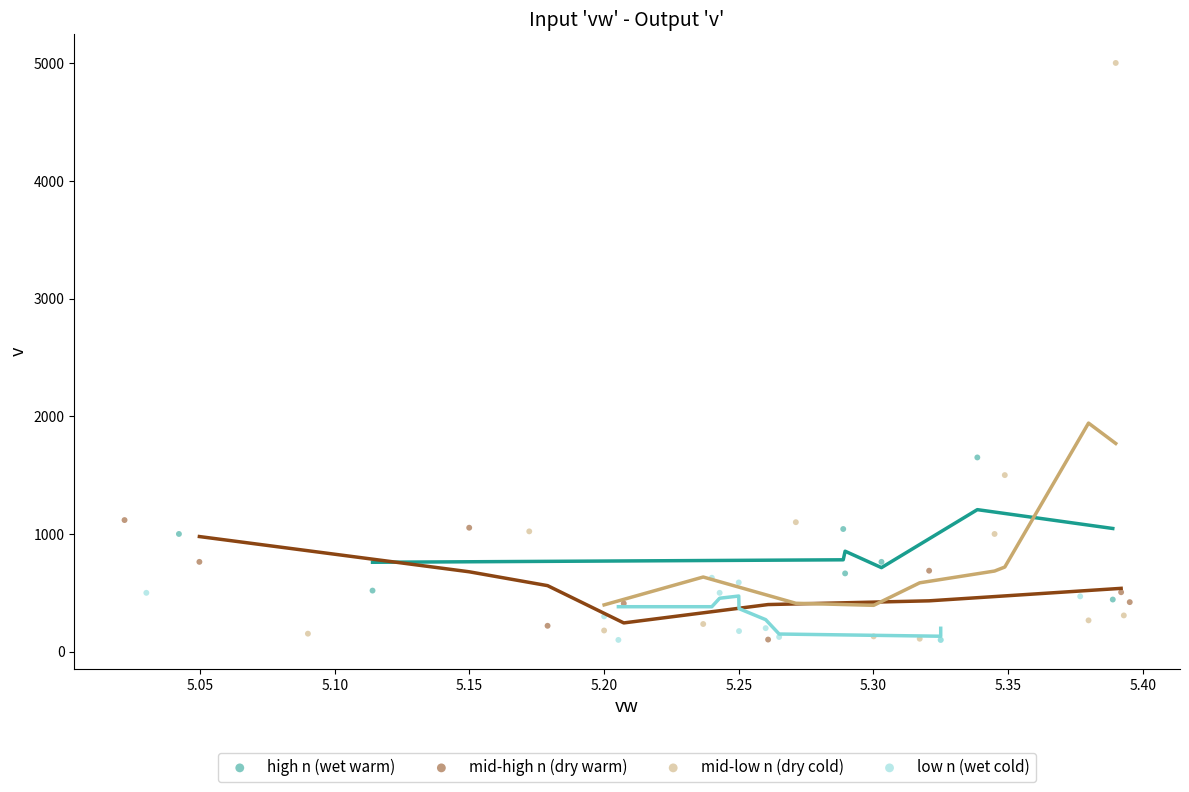

What are all the series names shown in the legend?

high n (wet warm), mid-high n (dry warm), mid-low n (dry cold), low n (wet cold)